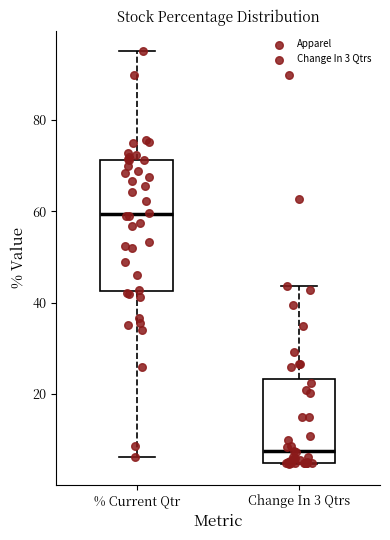

Reading left to right, transcribe this box plot: for each box, give where its median line is, the range the box spans, and where its two whiskers end, as read against the y-axis. The values are not printed on the chart, so give them approximately, as read against the axis.

% Current Qtr: median 60, box 42 to 72, whiskers 6 to 96
Change In 3 Qtrs: median 8, box 4 to 24, whiskers 4 to 44